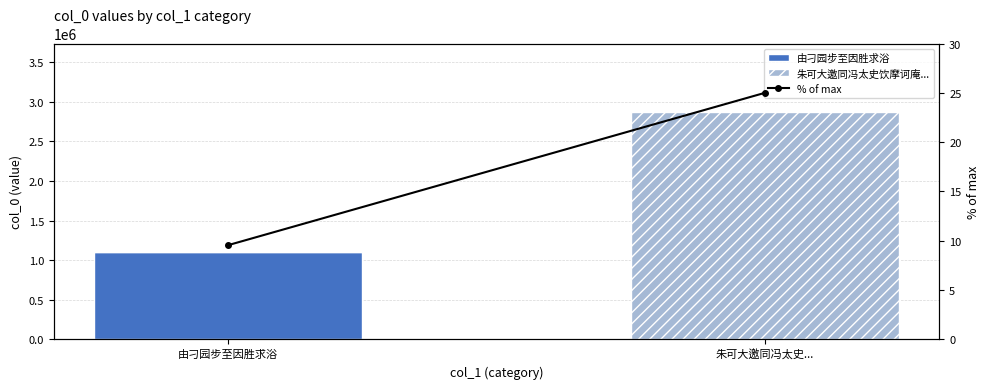

At which category is the sum across all series the highest?

朱可大邀同冯太史...